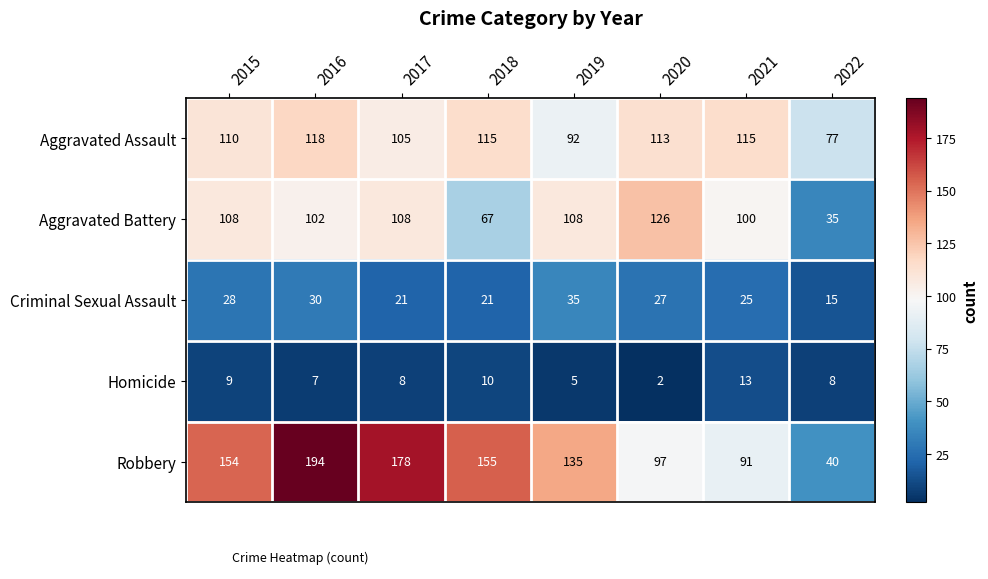

Is it true that Aggravated Battery equals 173 at 2016?

False